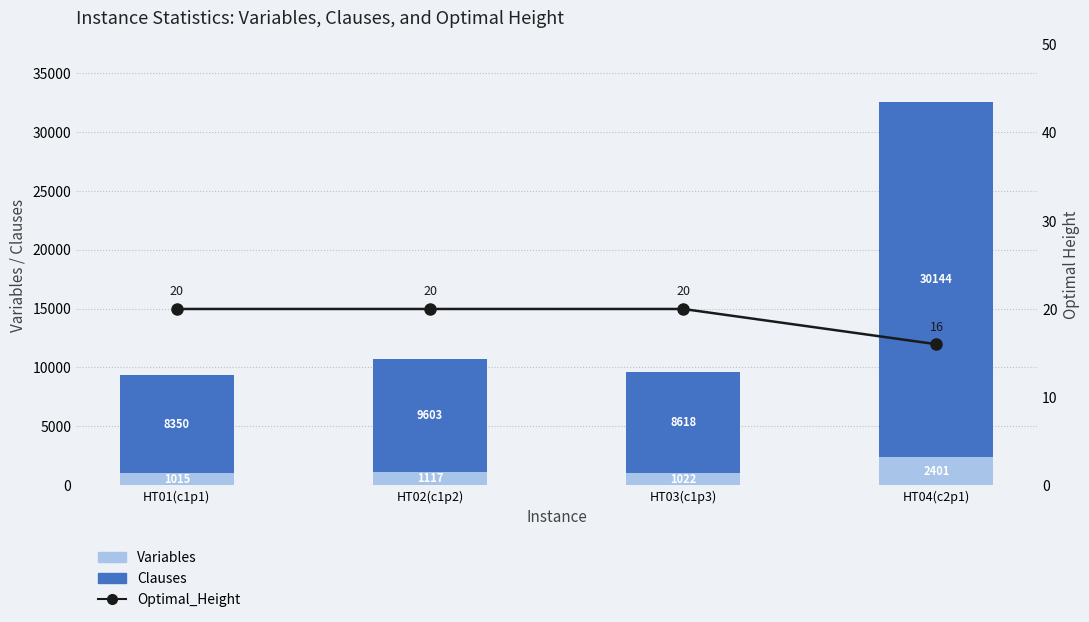

What is the lowest value of the Optimal_Height series?

16